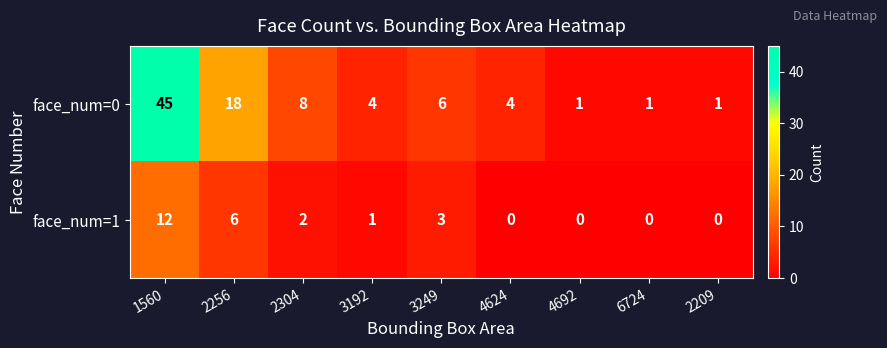

Reading left to right, list all the values displayed in this chart.

face_num=0: 45	18	8	4	6	4	1	1	1
face_num=1: 12	6	2	1	3	0	0	0	0